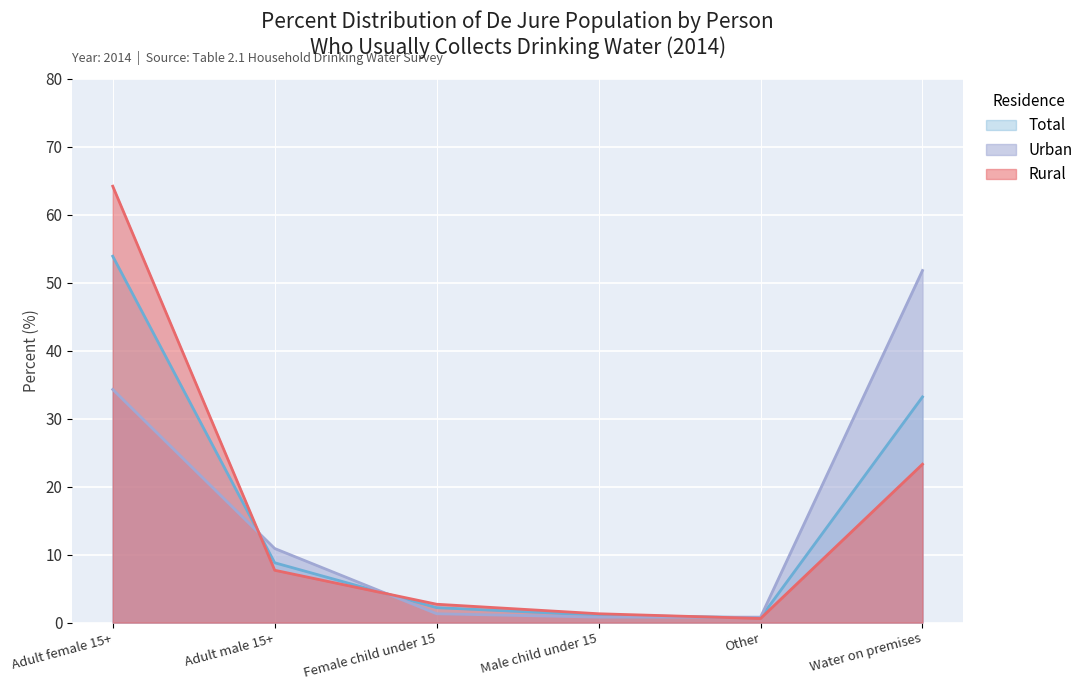

Reading left to right, transcribe all the data shown in this chart.

Rural: Adult female 15+=64.2	Adult male 15+=7.7	Female child under 15=2.7	Male child under 15=1.3	Other=0.6	Water on premises=23.3
Urban: Adult female 15+=34.3	Adult male 15+=10.9	Female child under 15=1.3	Male child under 15=0.8	Other=0.8	Water on premises=51.8
Total: Adult female 15+=53.9	Adult male 15+=8.8	Female child under 15=2.2	Male child under 15=1.1	Other=0.7	Water on premises=33.2